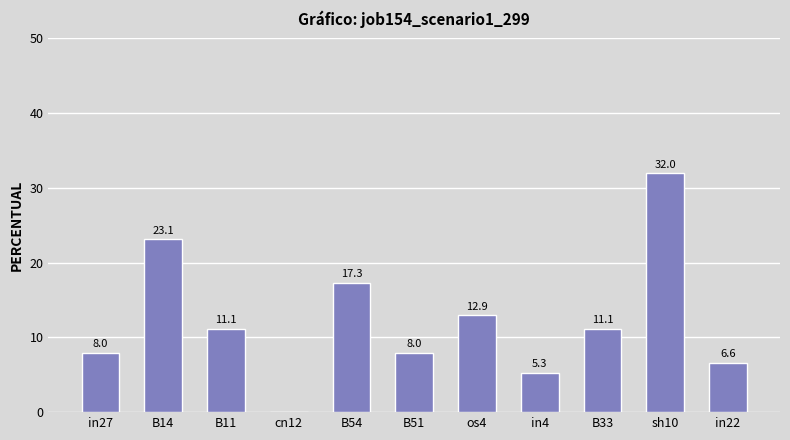

Does the chart contain stacked bars?

No